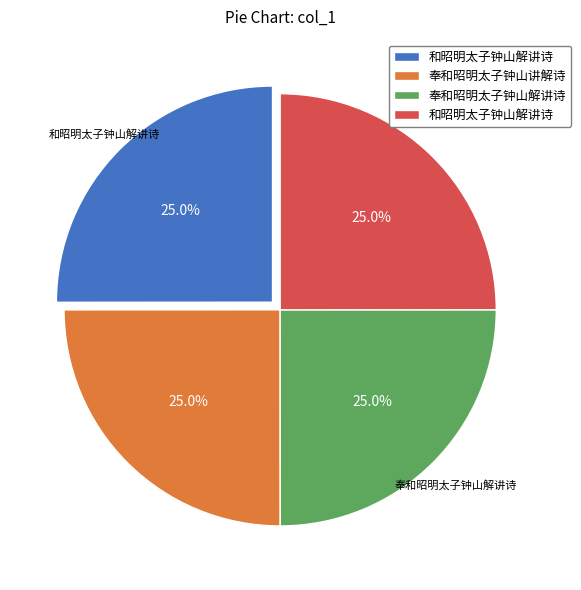

Is there any slice that represents more than half of the pie?

No